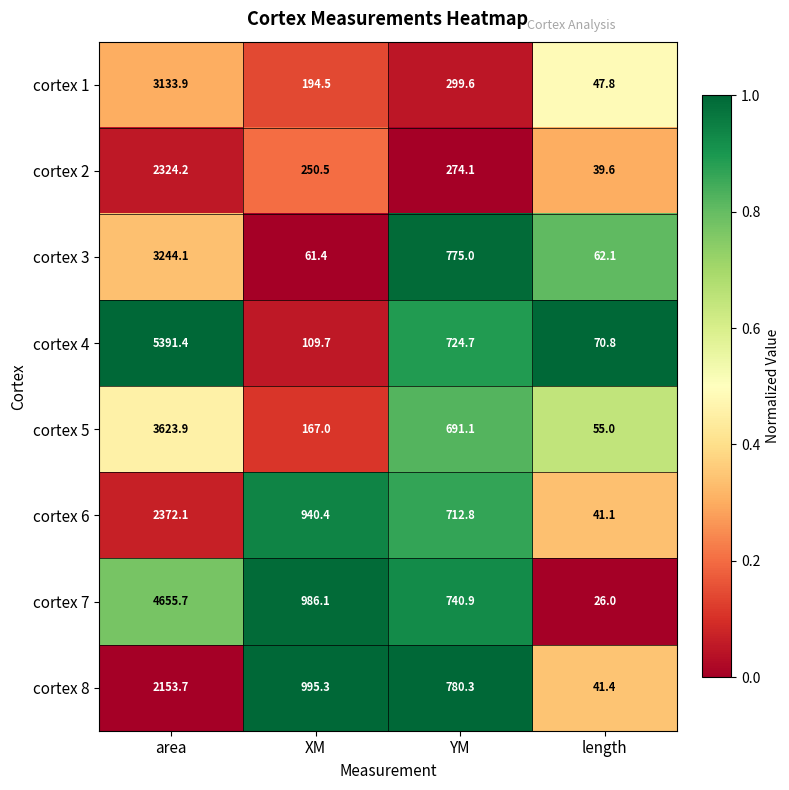

Which label corresponds to the largest value in the chart?

area